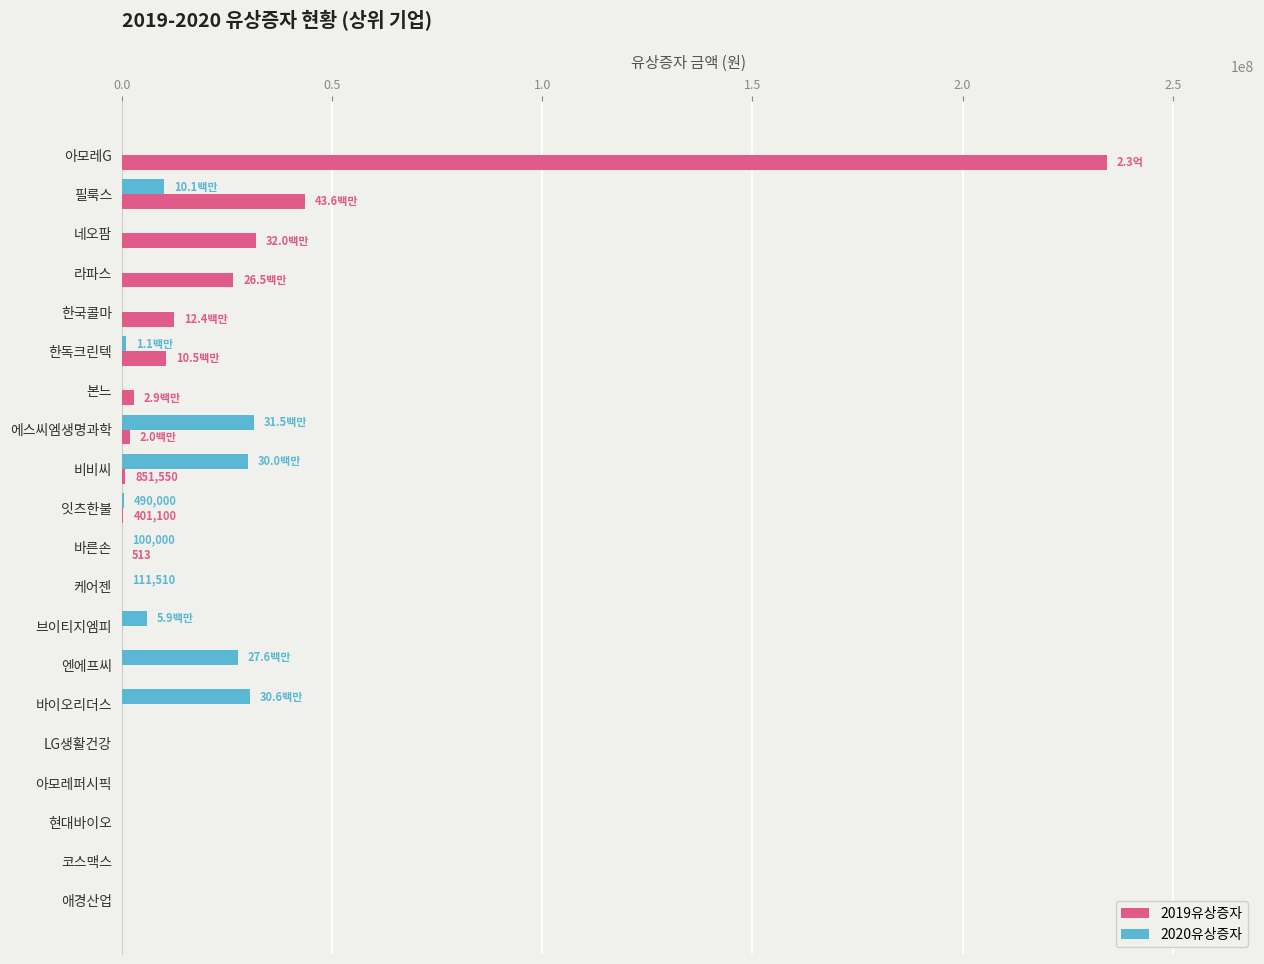

What is the sum of all 2020유상증자 values?

137486505.0